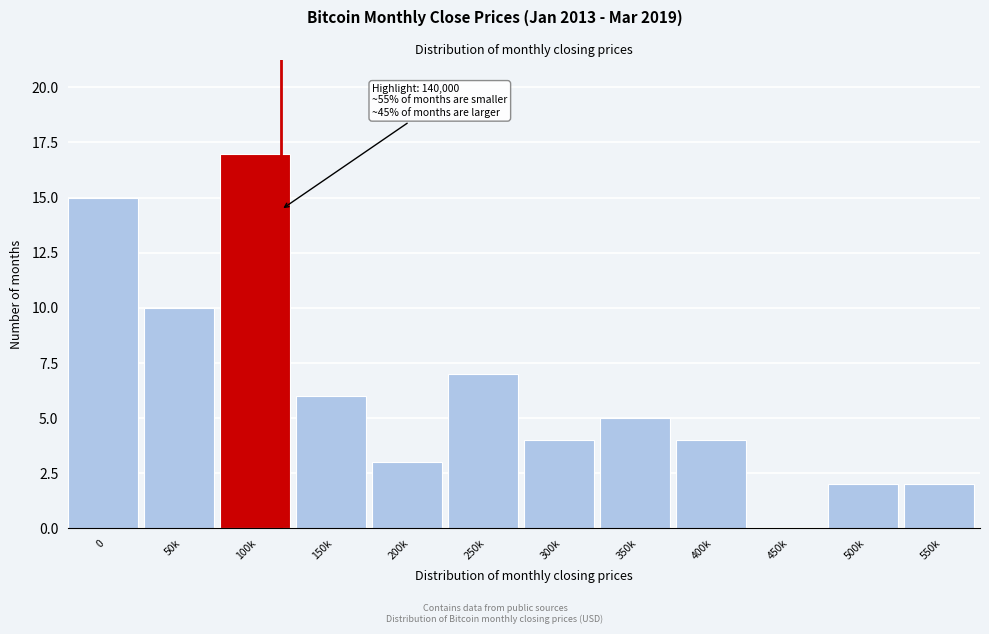

Reading left to right, extract all data points from this chart.

0=15	50k=10	100k=17	150k=6	200k=3	250k=7	300k=4	350k=5	400k=4	450k=0	500k=2	550k=2